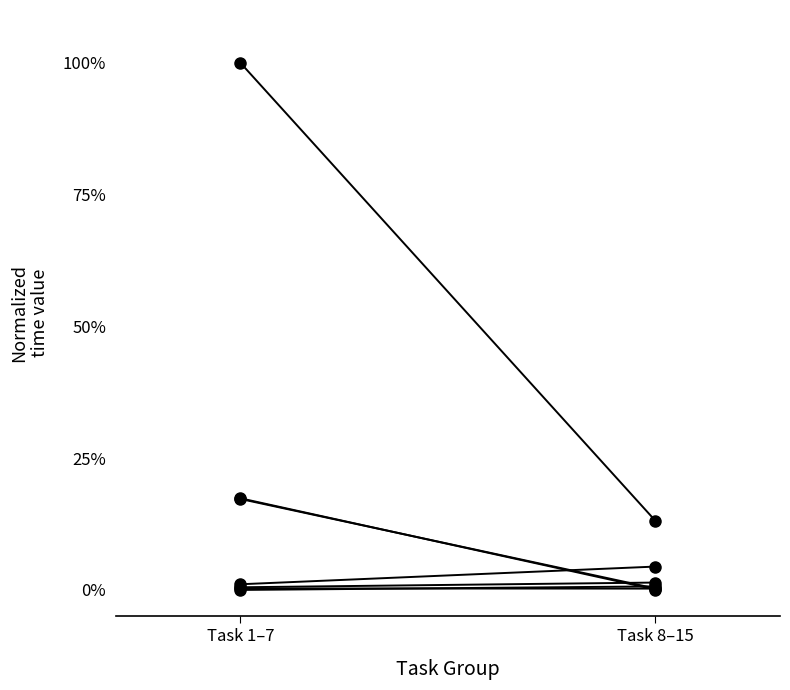

Rank the categories by value from lowest to highest.

Task 8–15, Task 1–7